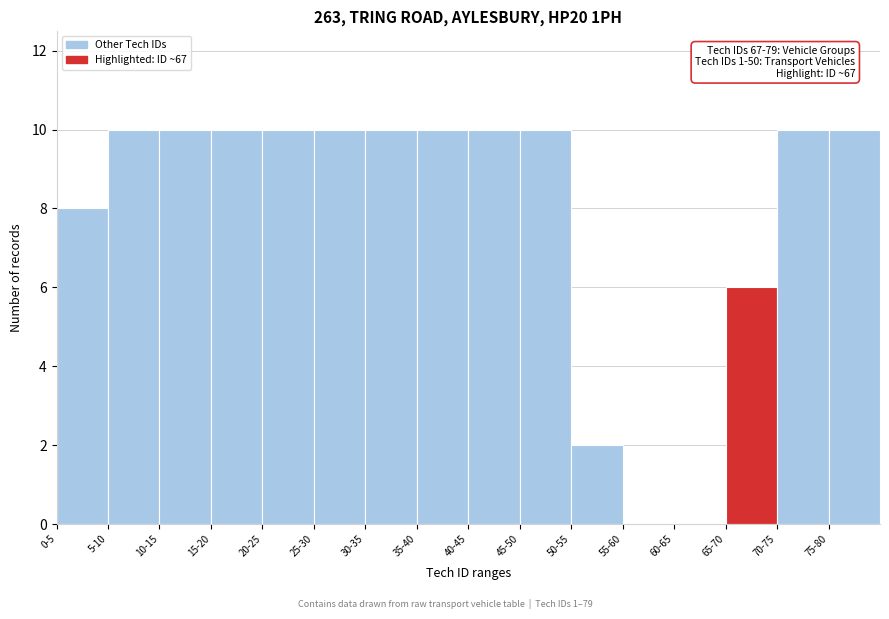

Reading left to right, what are all the values shown in this chart?

0-5=8	5-10=10	10-15=10	15-20=10	20-25=10	25-30=10	30-35=10	35-40=10	40-45=10	45-50=10	50-55=2	55-60=0	60-65=0	65-70=6	70-75=10	75-80=10